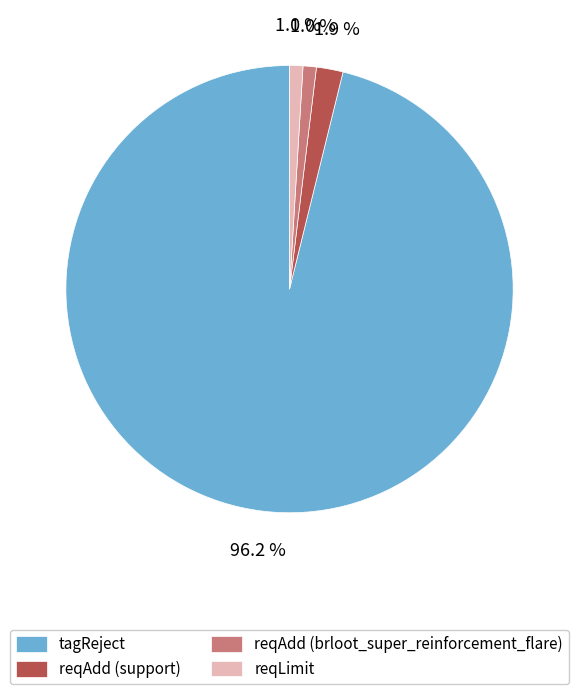

To the nearest percent, what is the average slice percentage?

25%